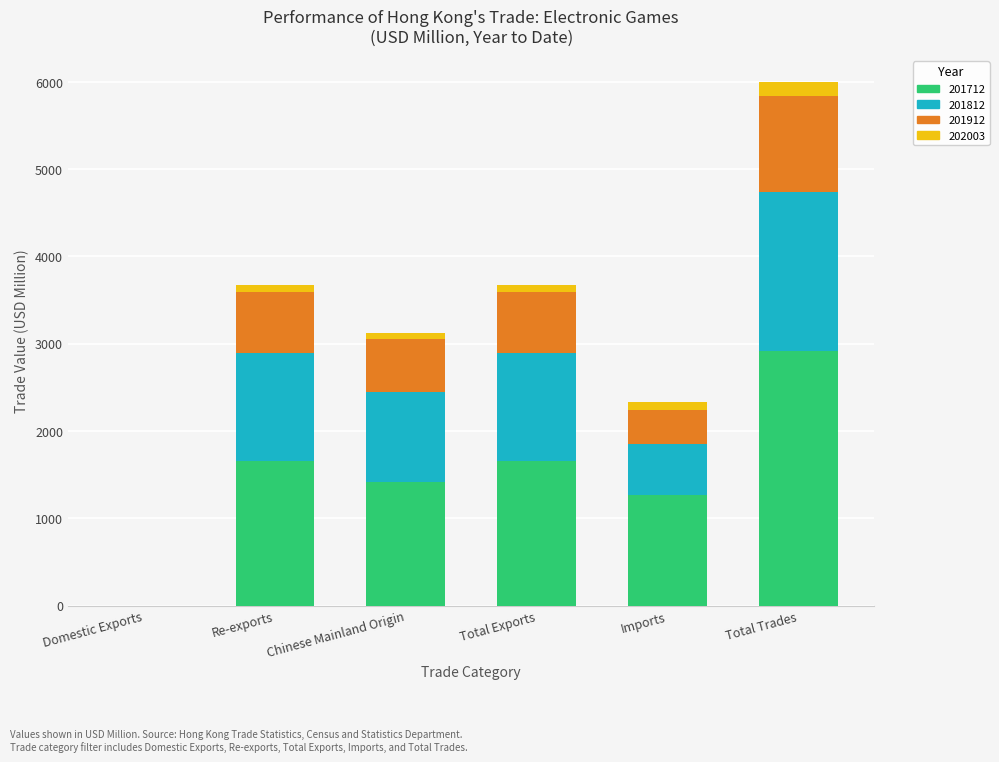

Is it true that 201712 equals 1411.3 at Chinese Mainland Origin?

True